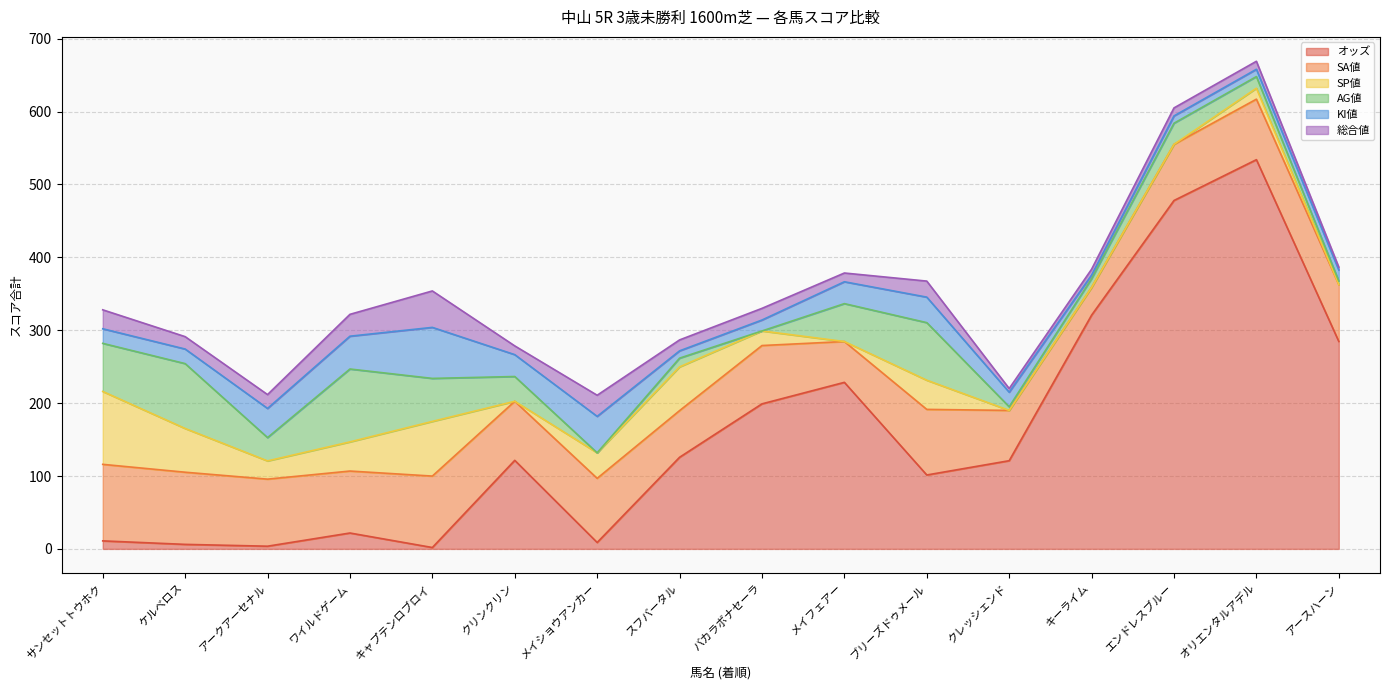

Where is SP値 nearest to the value 50?

ケルベロス